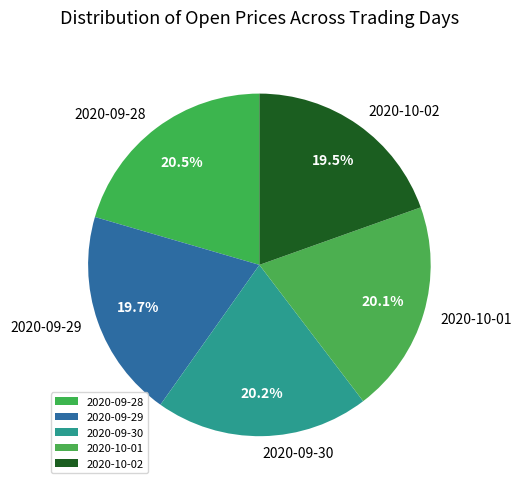

The 2020-10-02 slice represents 26% of the pie. True or false?

False